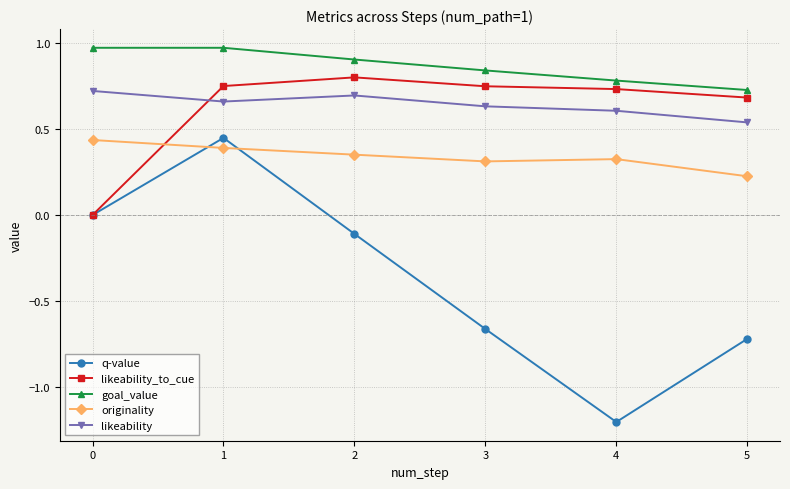

Rank the categories by q-value value from lowest to highest.

4, 5, 3, 2, 0, 1